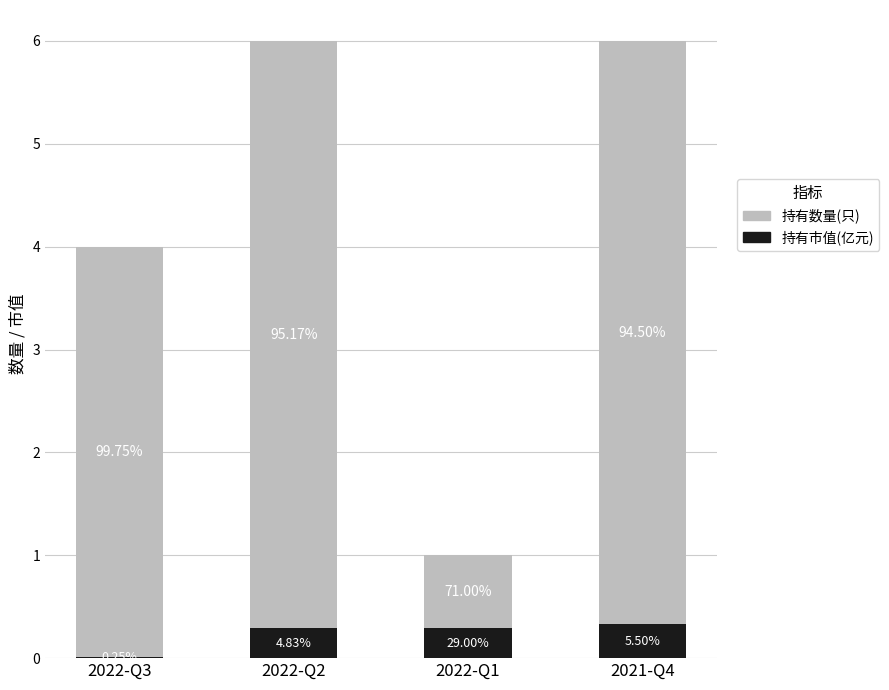

What are all the series names shown in the legend?

持有数量(只), 持有市值(亿元)